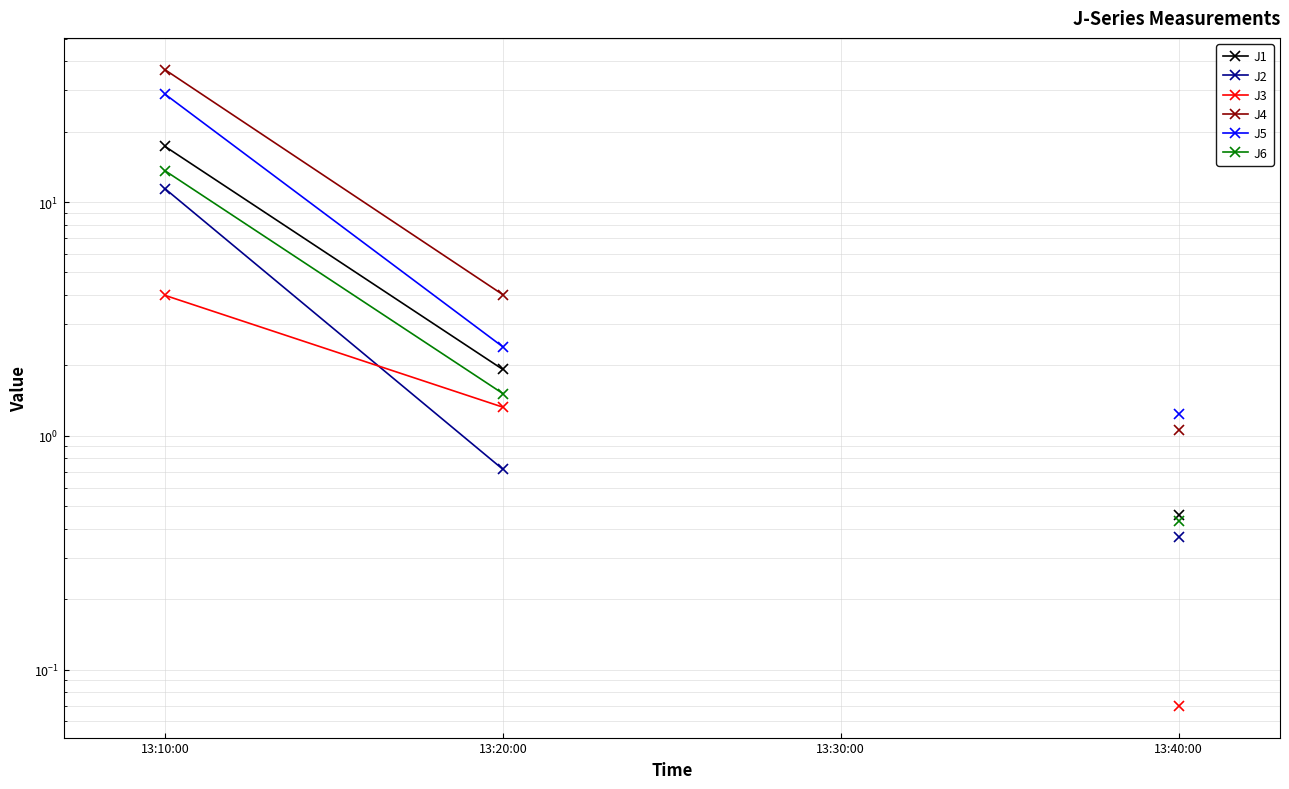

Which series has the largest range (max minus min)?

J4